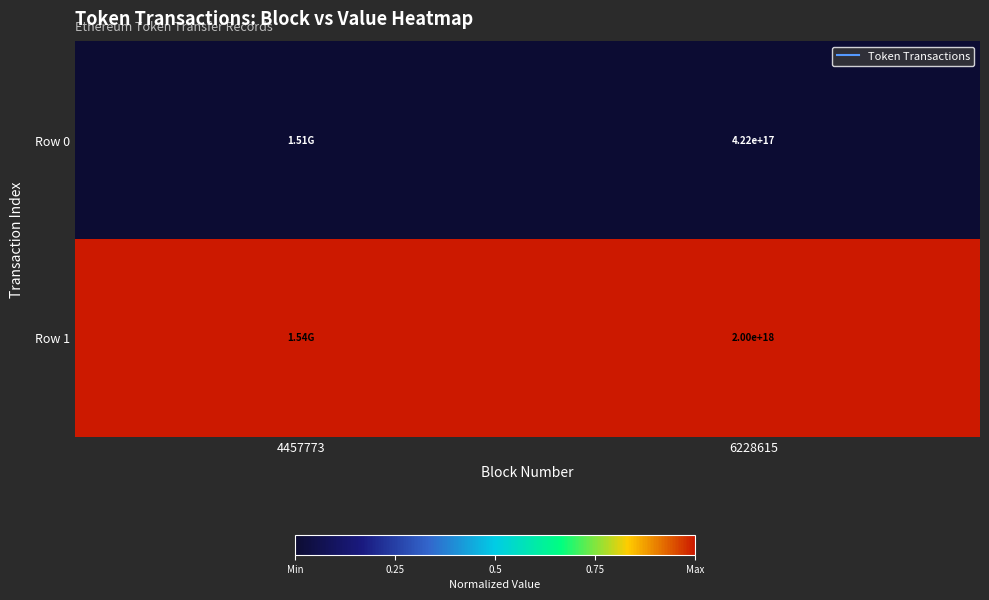

What is the spread (max minus min) of values at 4457773?

1